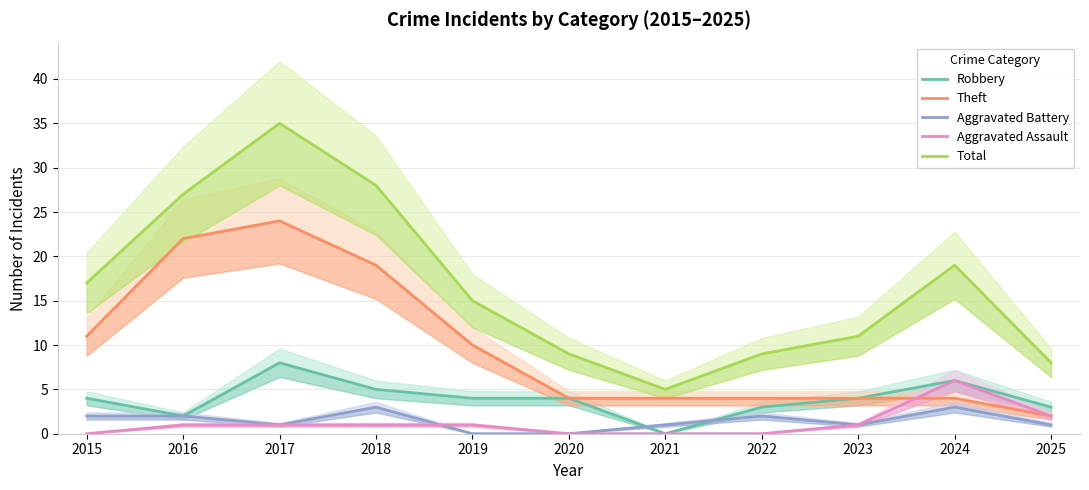

True or false: Robbery and Theft cross at least once.

False